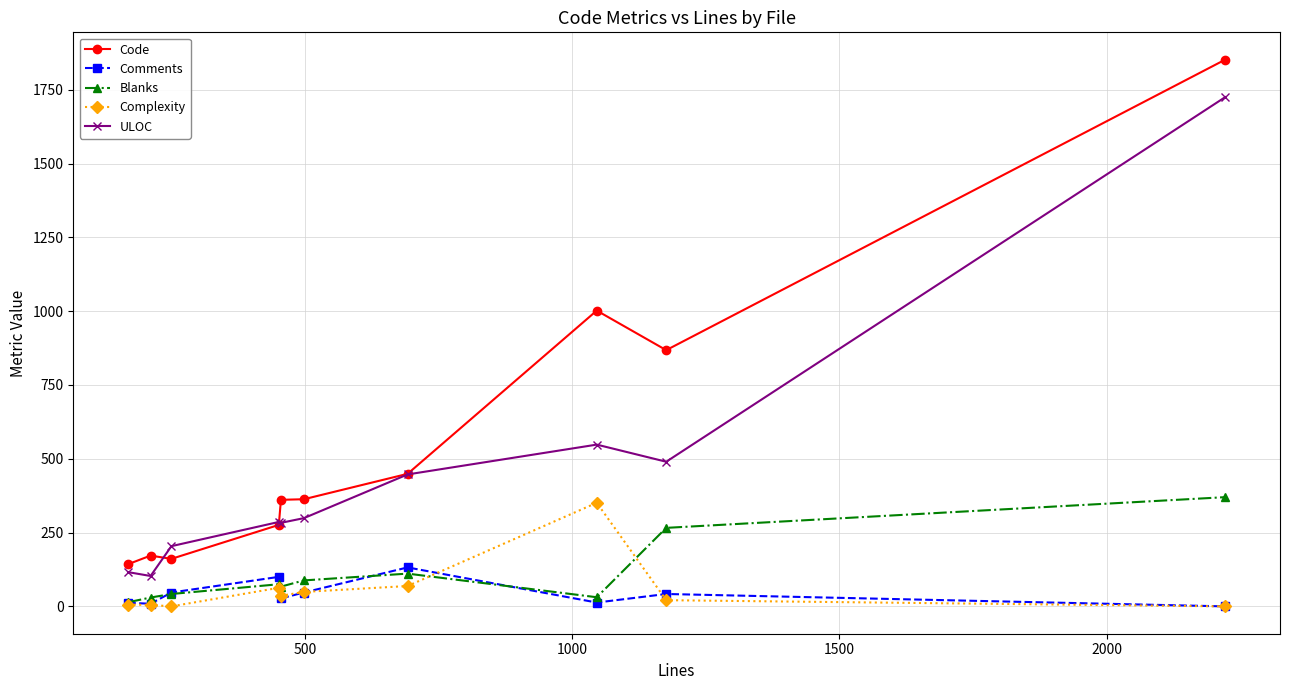

True or false: Code and Blanks intersect in this chart.

False